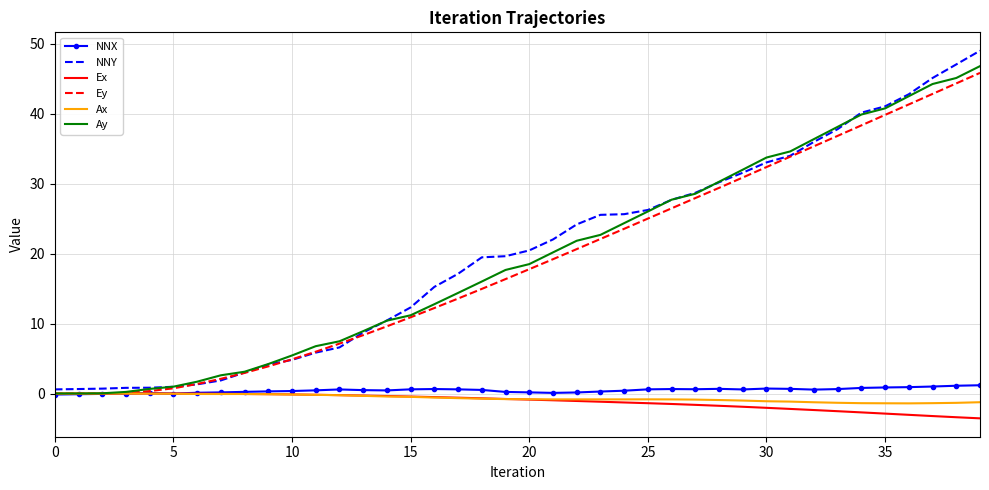

Which series has the largest range (max minus min)?

NNY